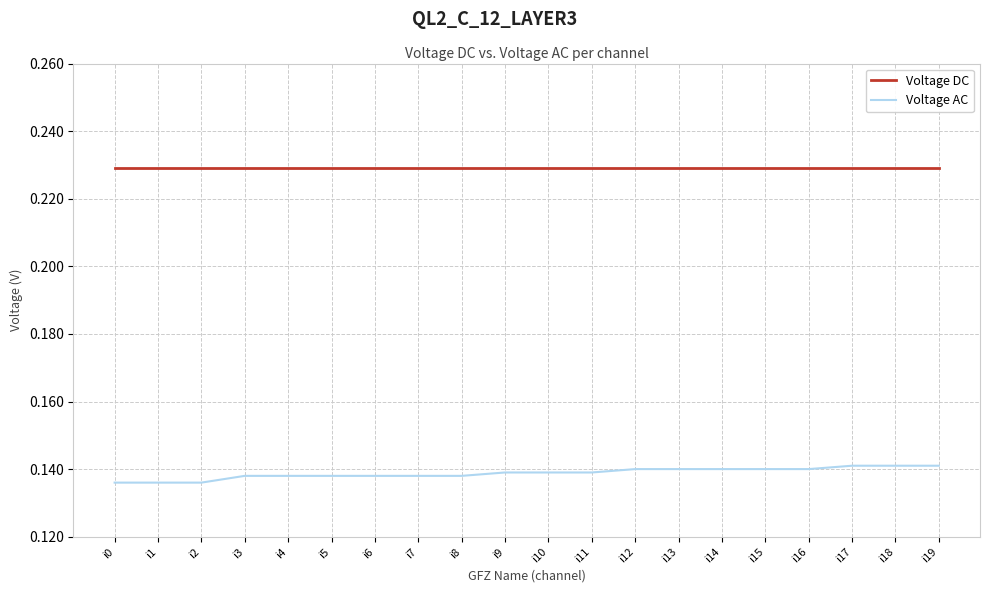

True or false: Voltage AC and Voltage DC cross at least once.

False